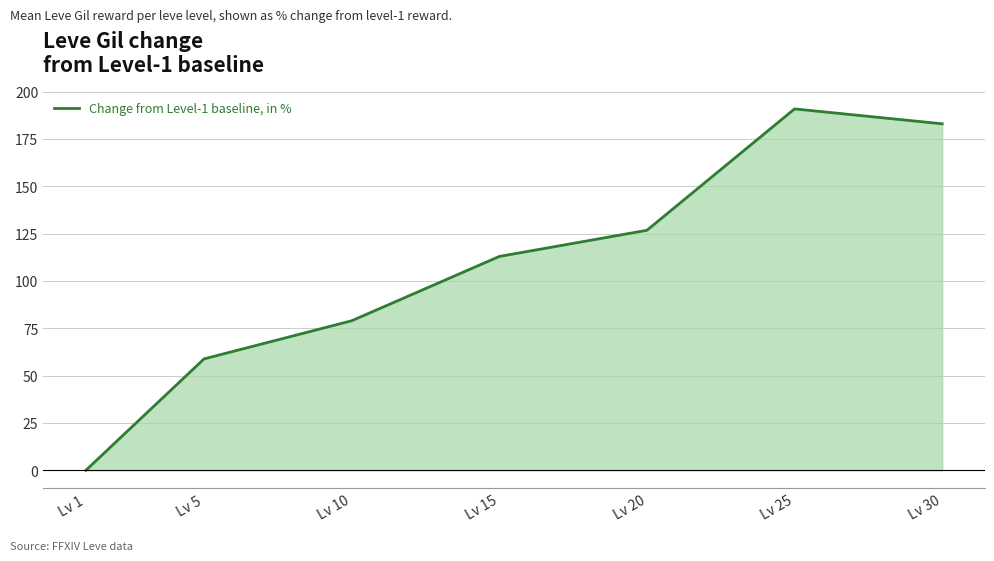

At which label does the data first exceed 112?

Lv 15